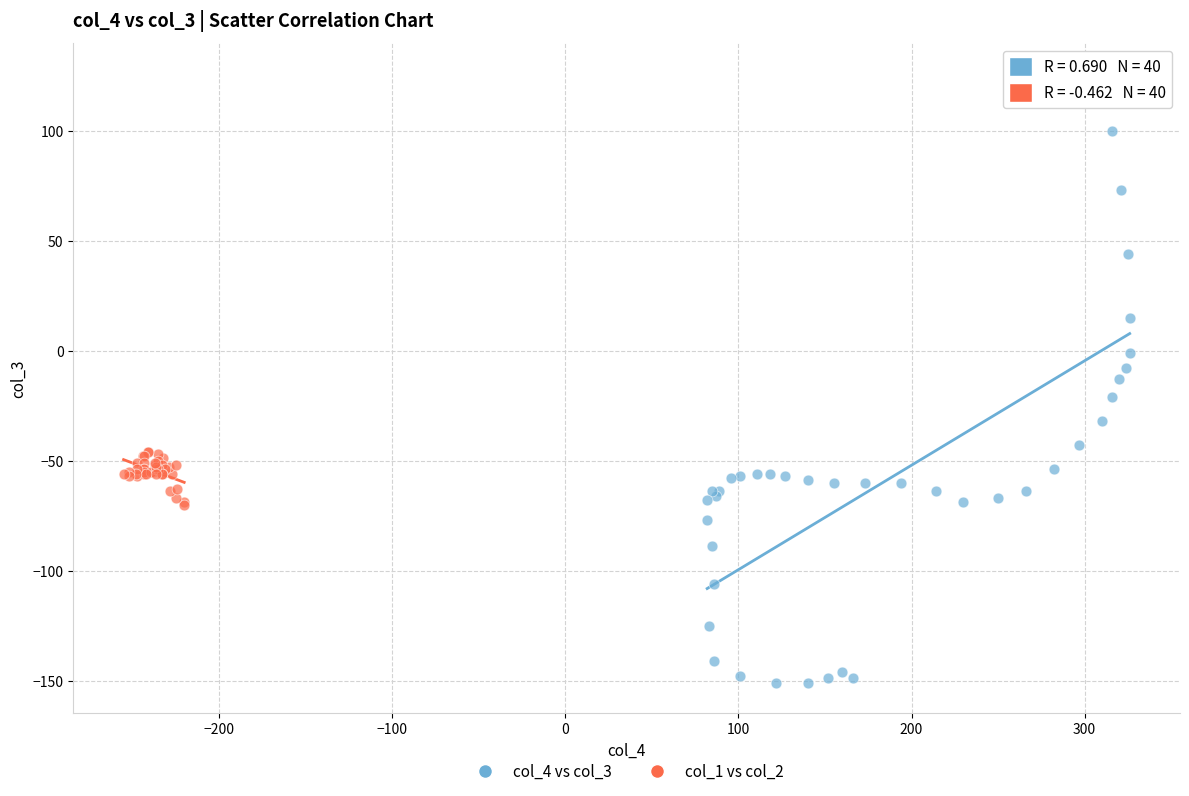

What are all the series names shown in the legend?

col_4 vs col_3, col_1 vs col_2